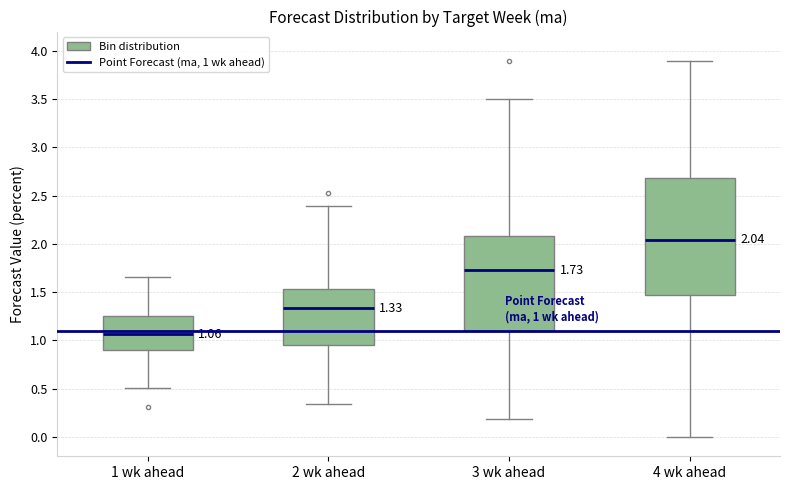

Which box's median line is the lowest?

1 wk ahead